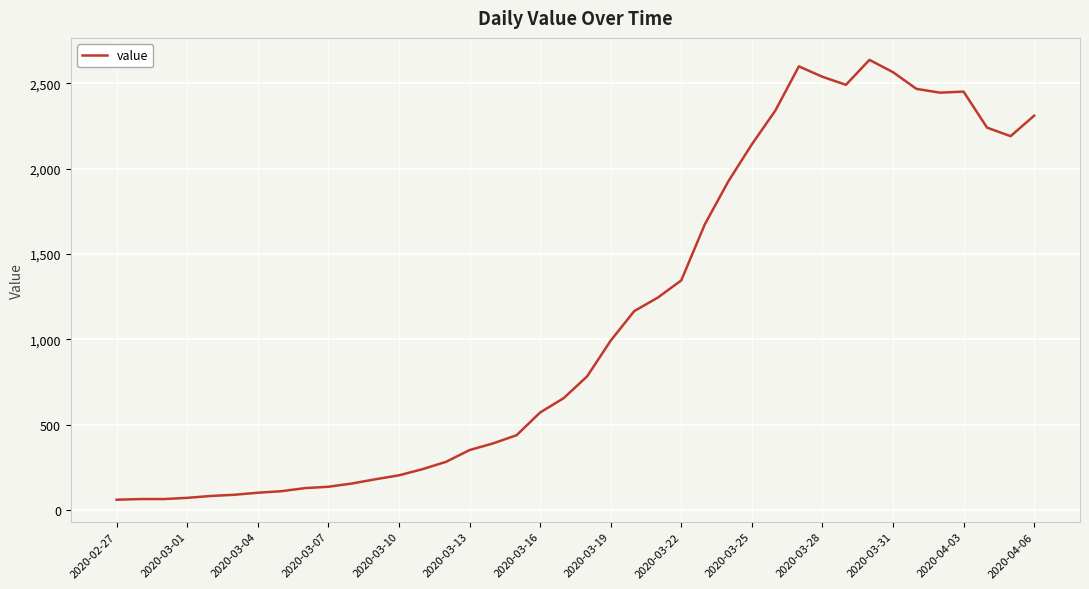

What is the smallest value displayed?

61